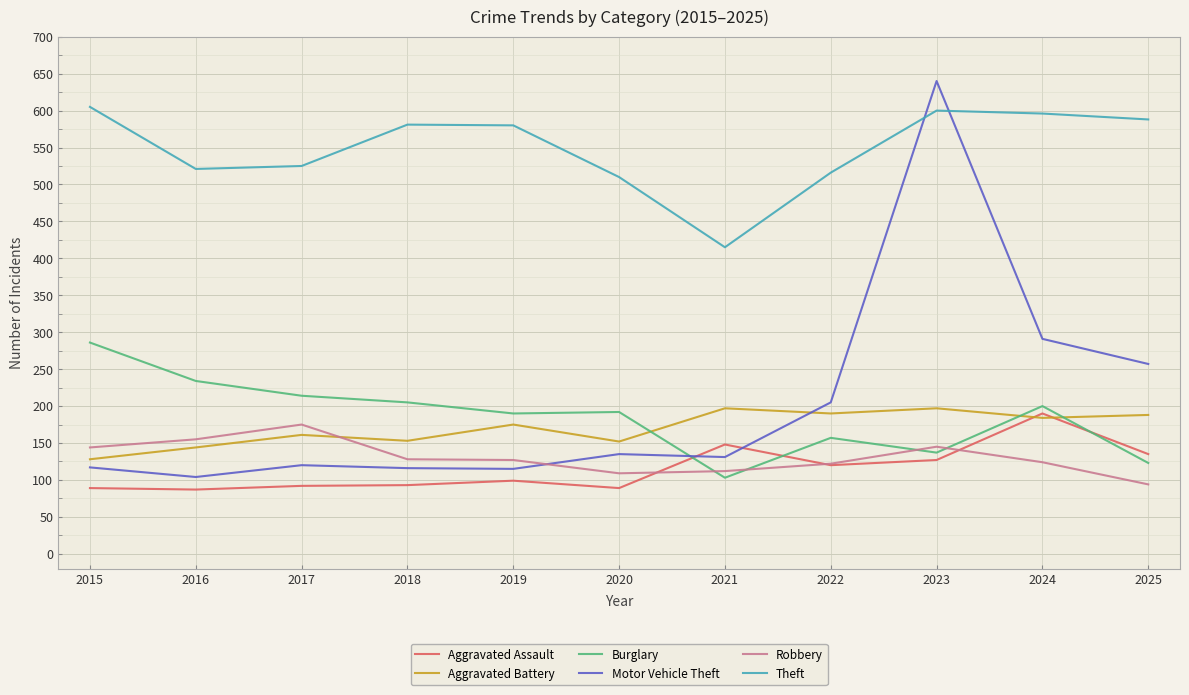

What is the smallest value displayed?

87